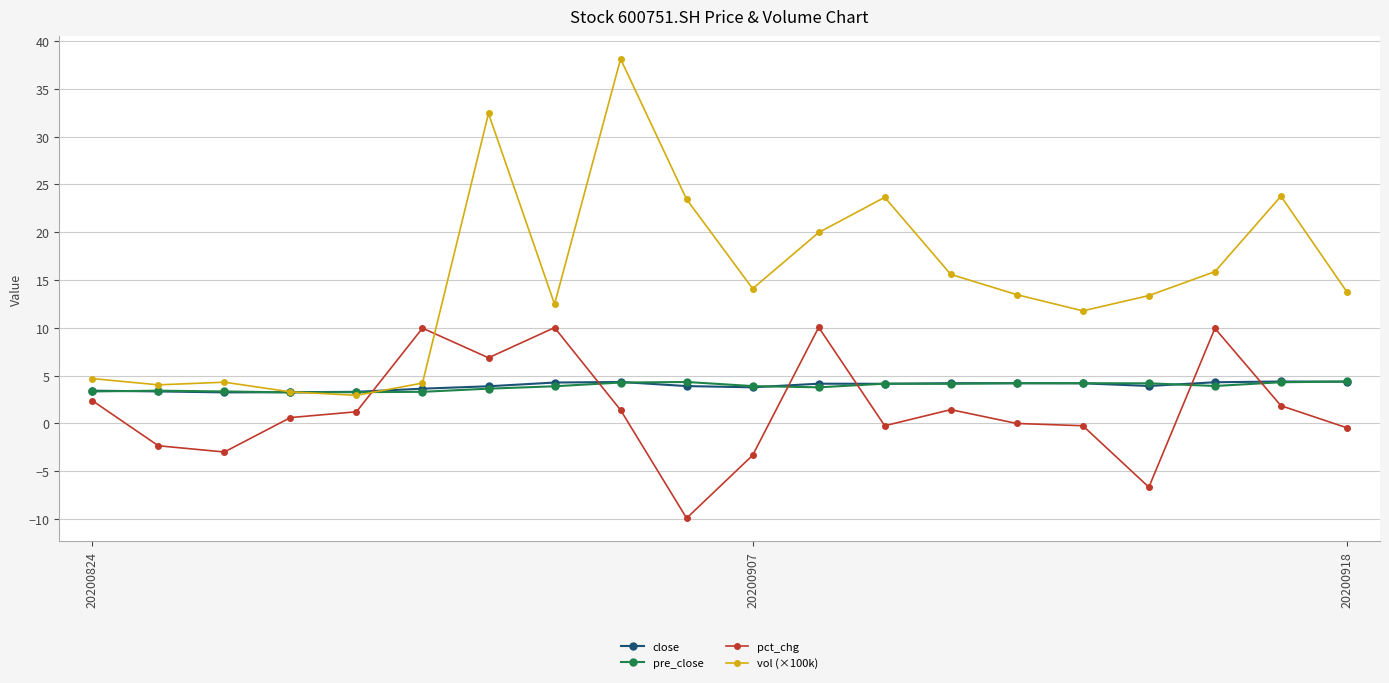

Which series has the largest range (max minus min)?

vol (×100k)